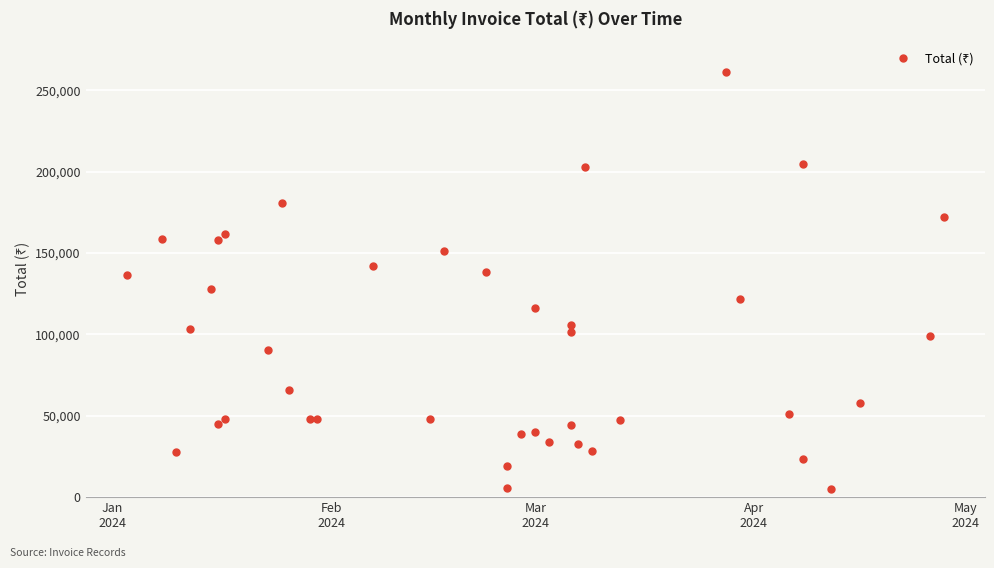

How many categories are shown in the chart?

40